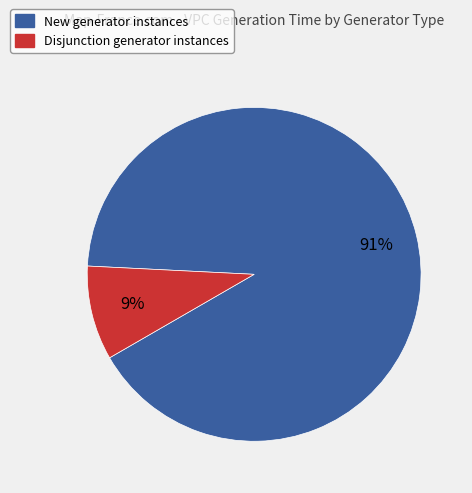

To the nearest percent, what is the average slice percentage?

50%